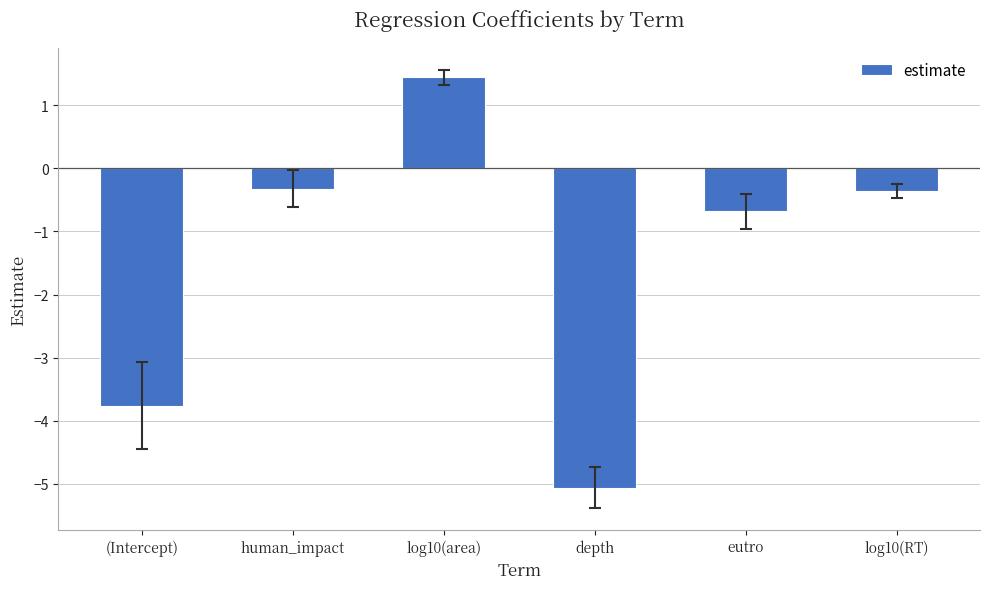

How many values are below zero?

5